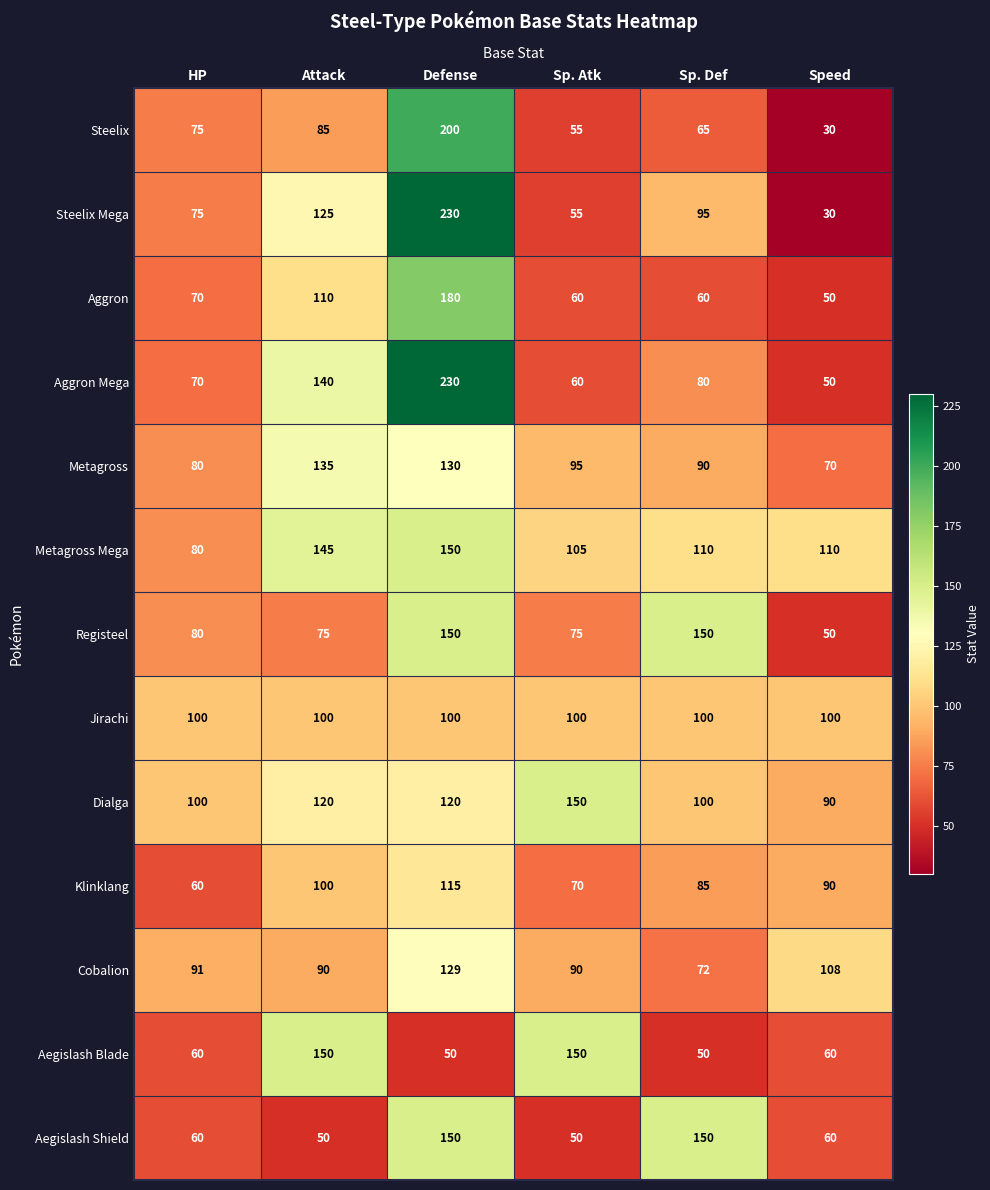

Is the value of Steelix at Speed greater than the value of Cobalion at Sp. Def?

No